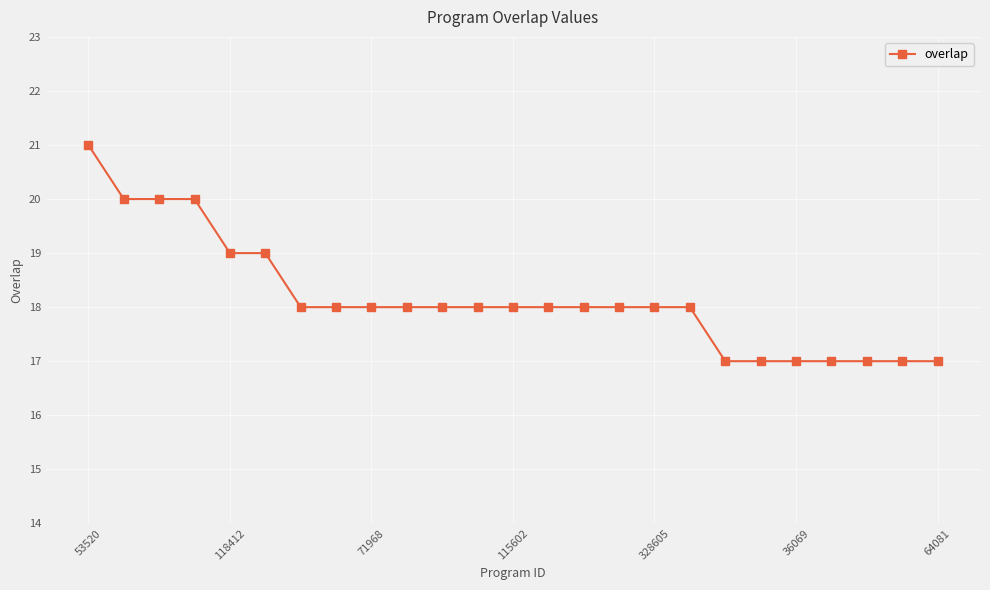

What is the average value?

18